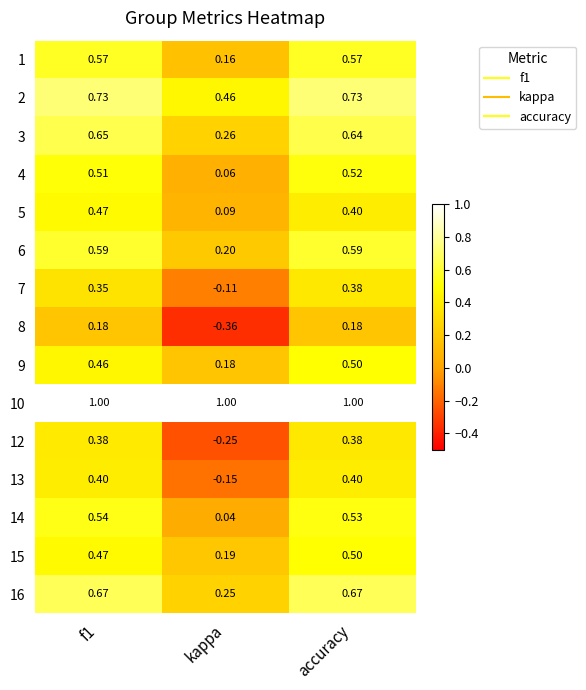

At which category is the sum across all series the highest?

accuracy